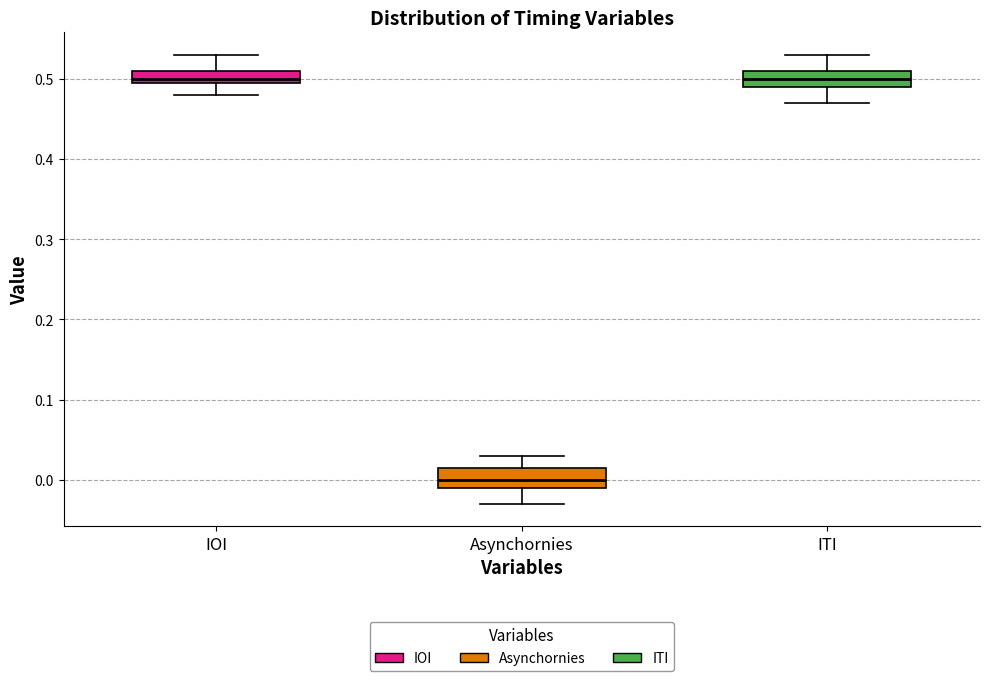

Which box's median line is the lowest?

Asynchornies